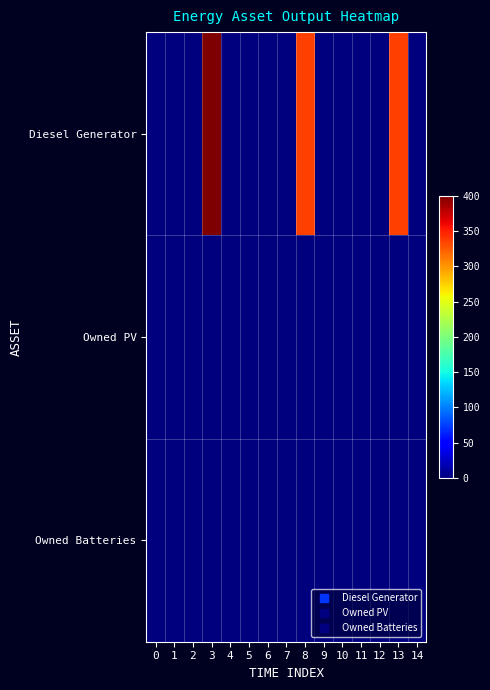

Count the number of data series in this chart.

3